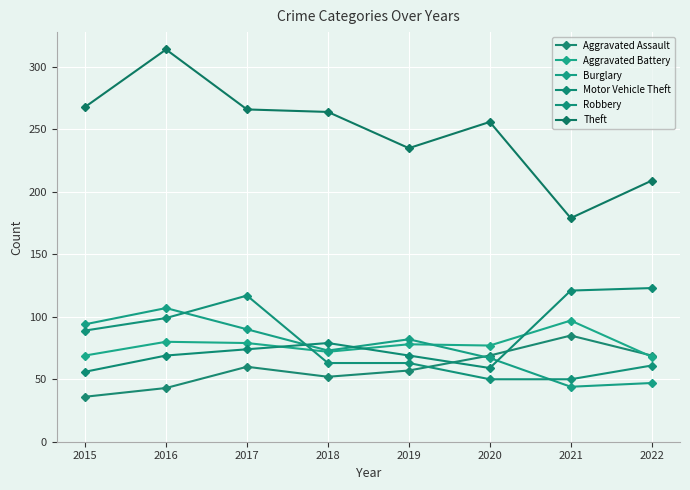

True or false: Robbery has more than 2 interior local peaks.

False